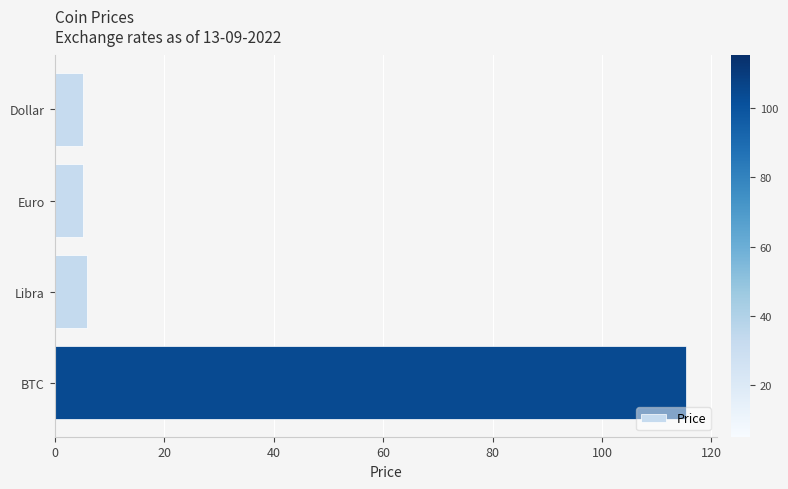

What is the difference between the maximum and minimum values?

110.2